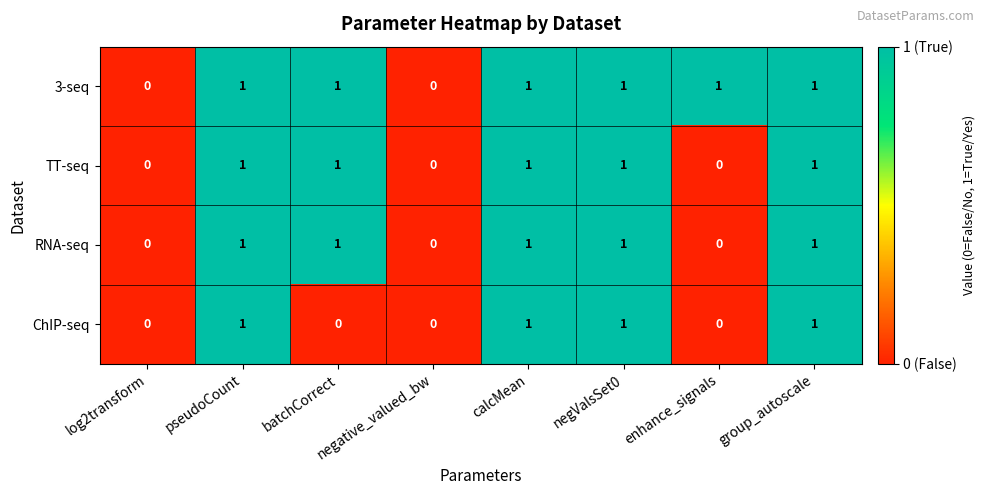

Is it true that RNA-seq equals 0 at enhance_signals?

True